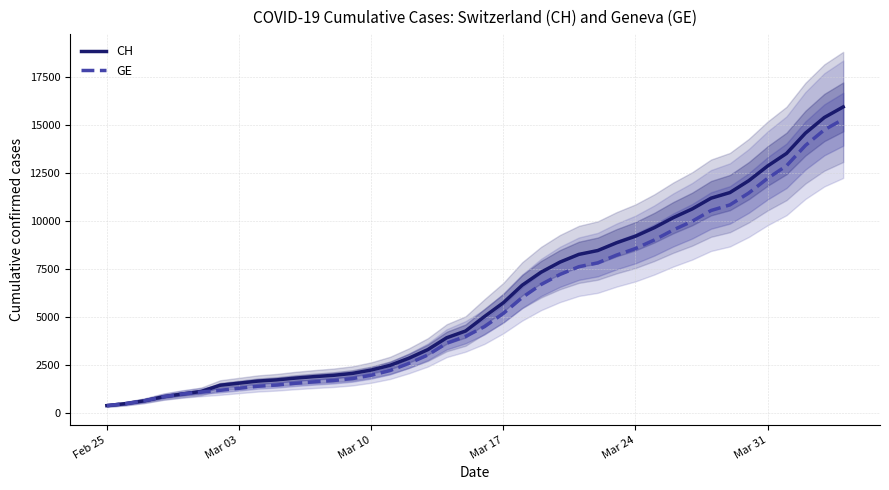

Which category has the lowest value across all series?

Feb 25